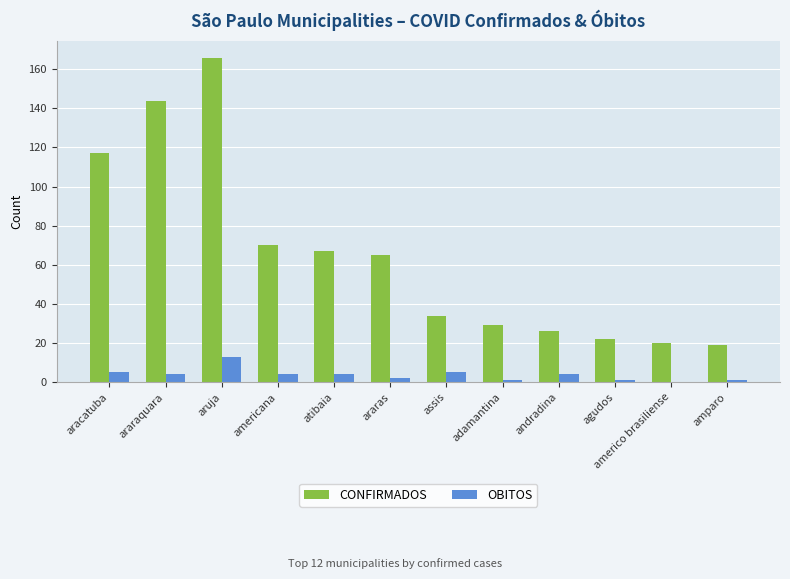

True or false: OBITOS has a value of 4 at atibaia.

True